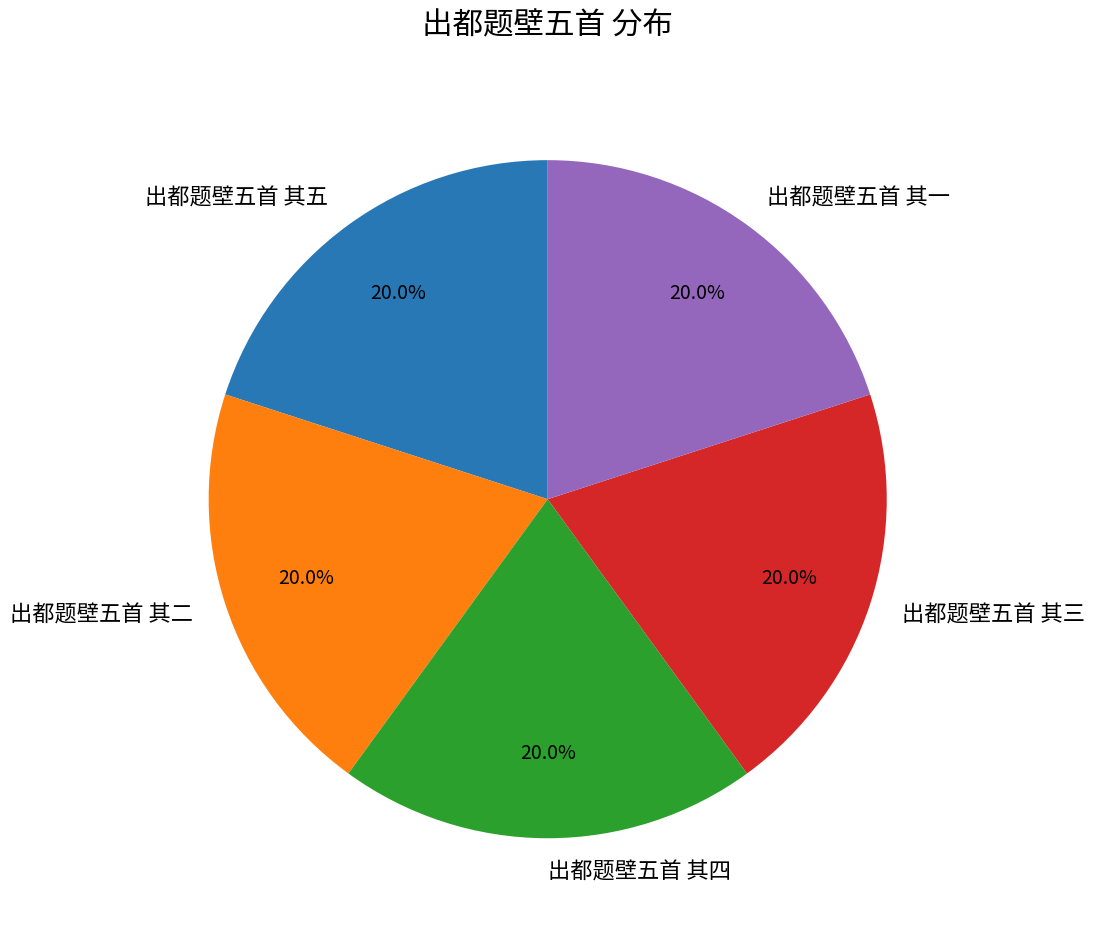

True or false: 出都题壁五首 其一 accounts for 34% of the total.

False